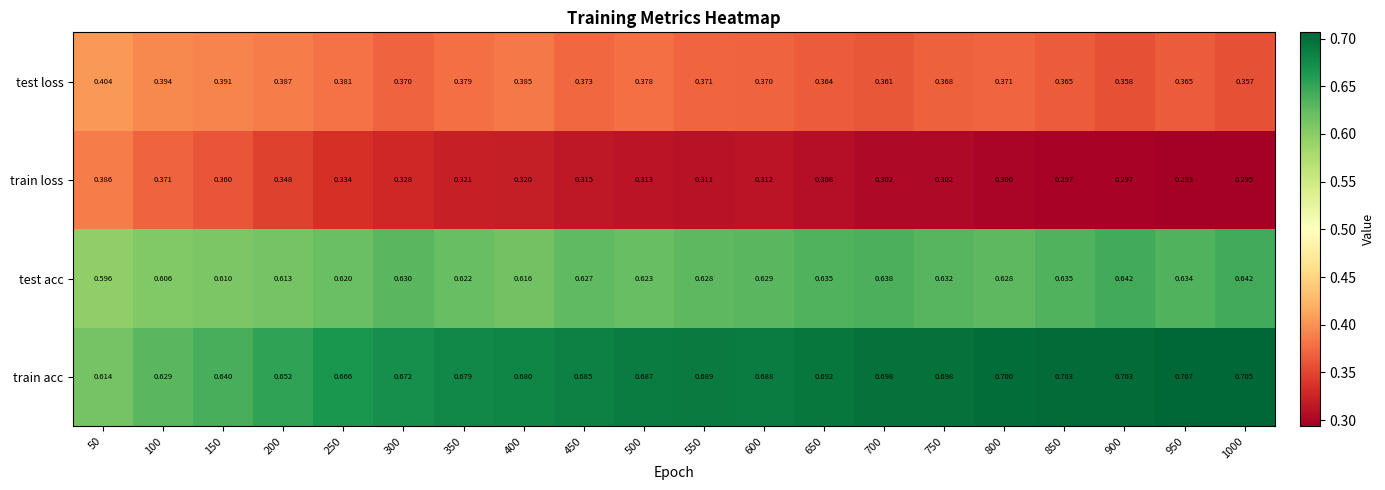

Which series changed the most between 450 and 500?

test loss